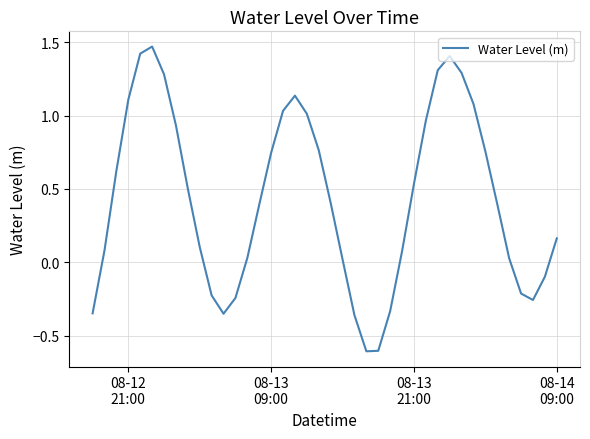

How many lines are shown in the chart?

1